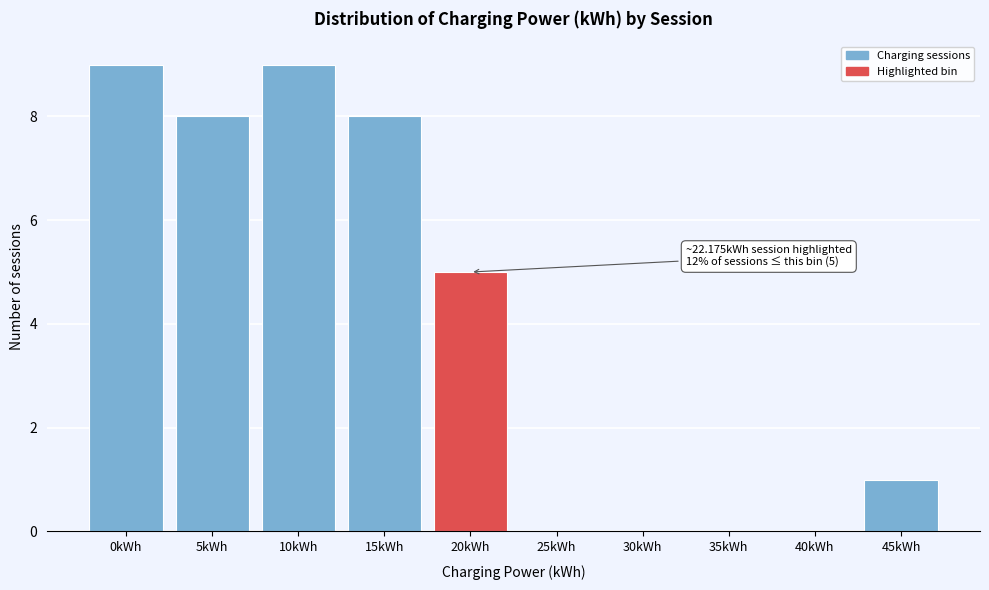

Reading left to right, list all the values displayed in this chart.

0kWh=9	5kWh=8	10kWh=9	15kWh=8	20kWh=5	25kWh=0	30kWh=0	35kWh=0	40kWh=0	45kWh=1